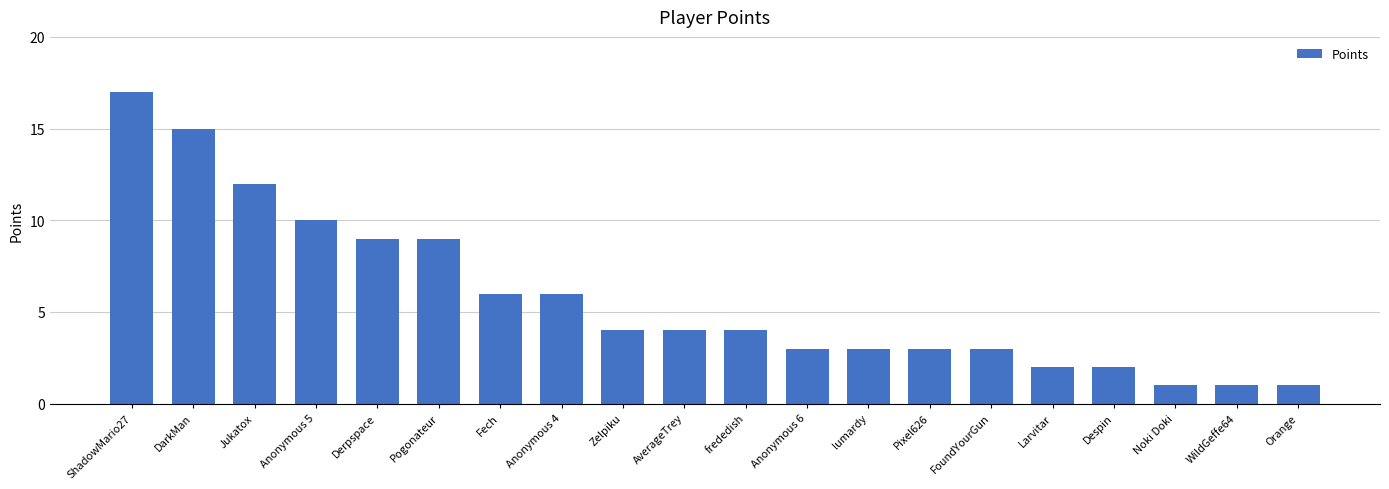

What is the value of the 12th bar from the left?

3